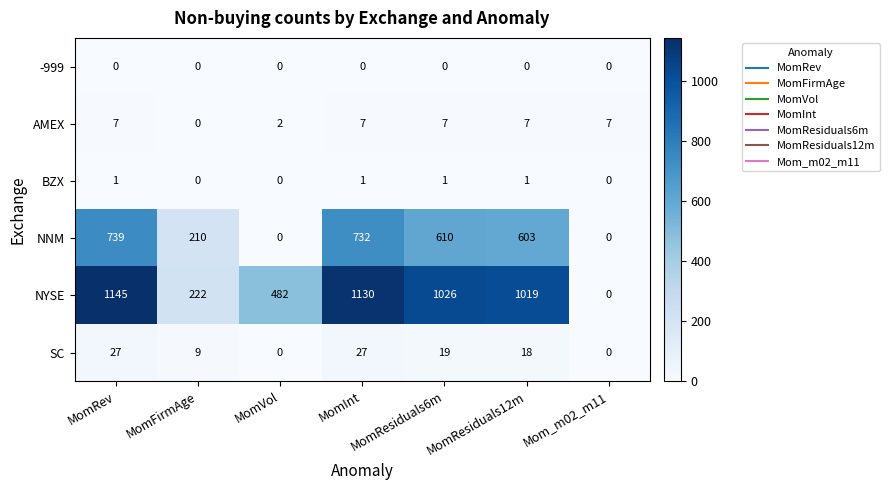

List the labels in order of NYSE value, smallest first.

Mom_m02_m11, MomFirmAge, MomVol, MomResiduals12m, MomResiduals6m, MomInt, MomRev